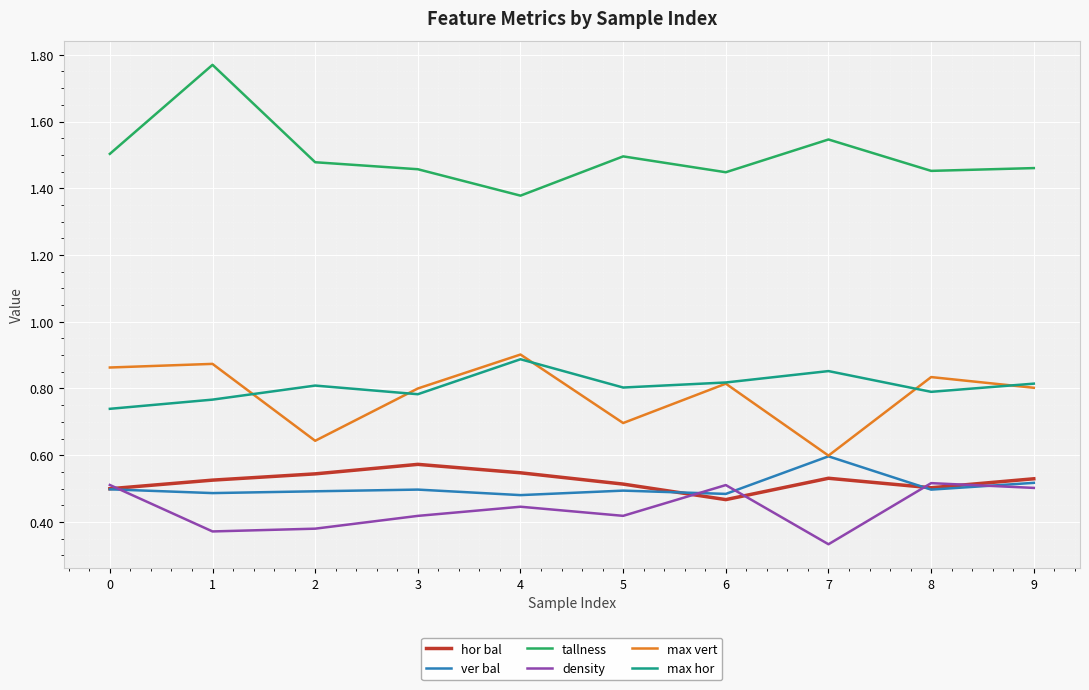

Which series has the largest total across all categories?

tallness